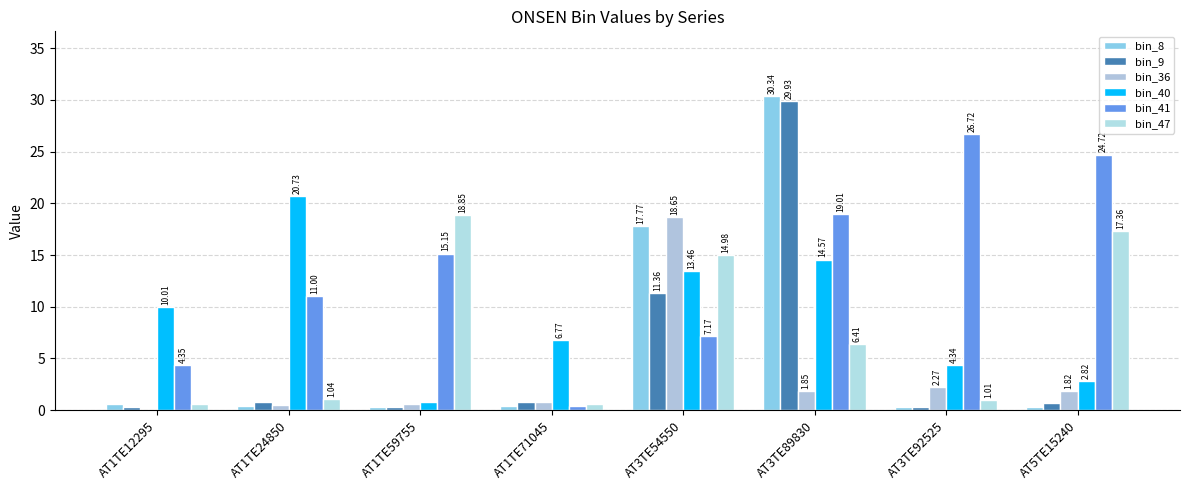

How many data points does each series have?

8